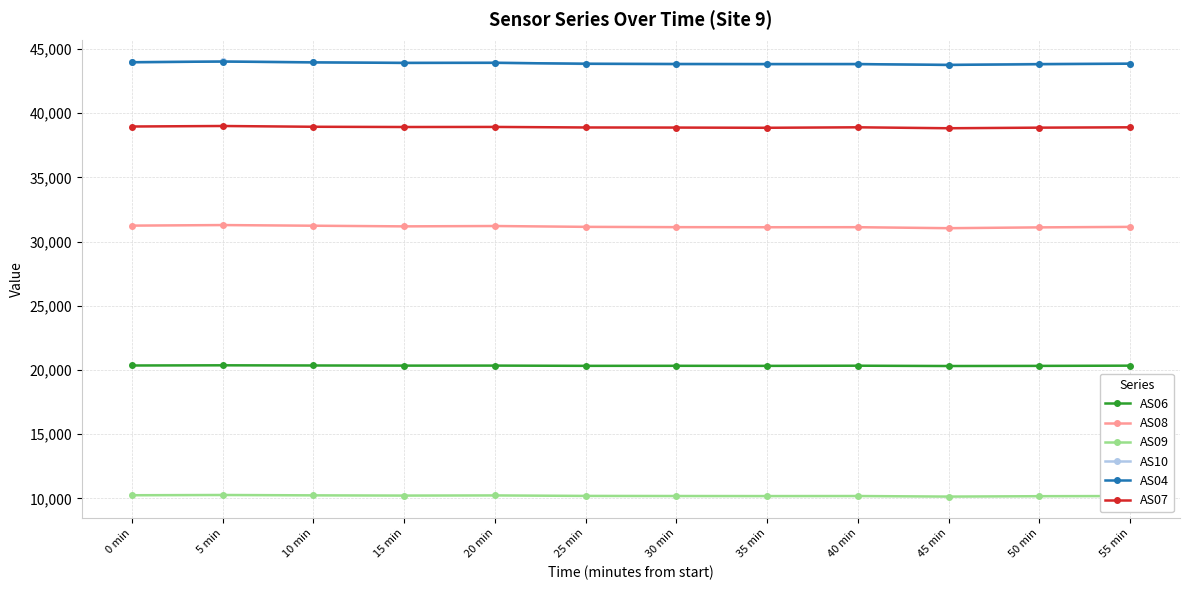

What is the maximum value for AS10?

44036